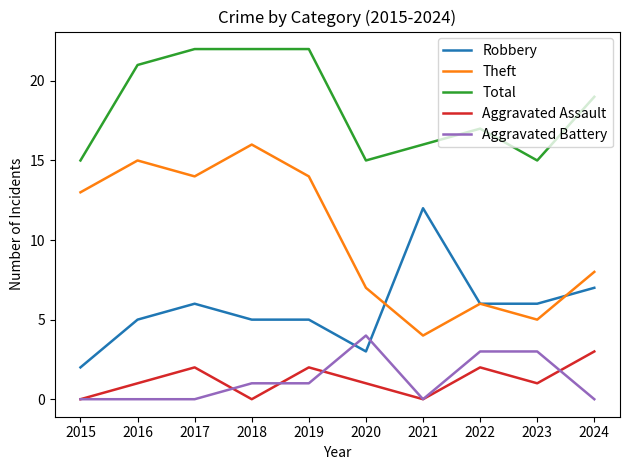

What is the difference between the Total values at 2021 and 2019?

6